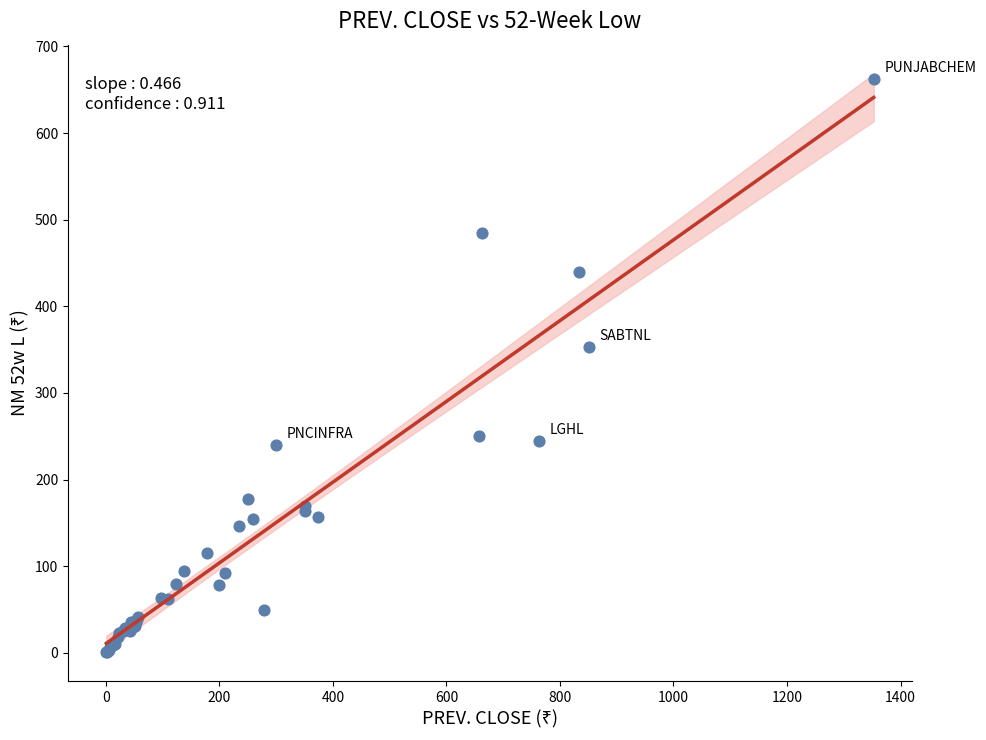

What Y value in the scatter plot is closest to 331?

352.6